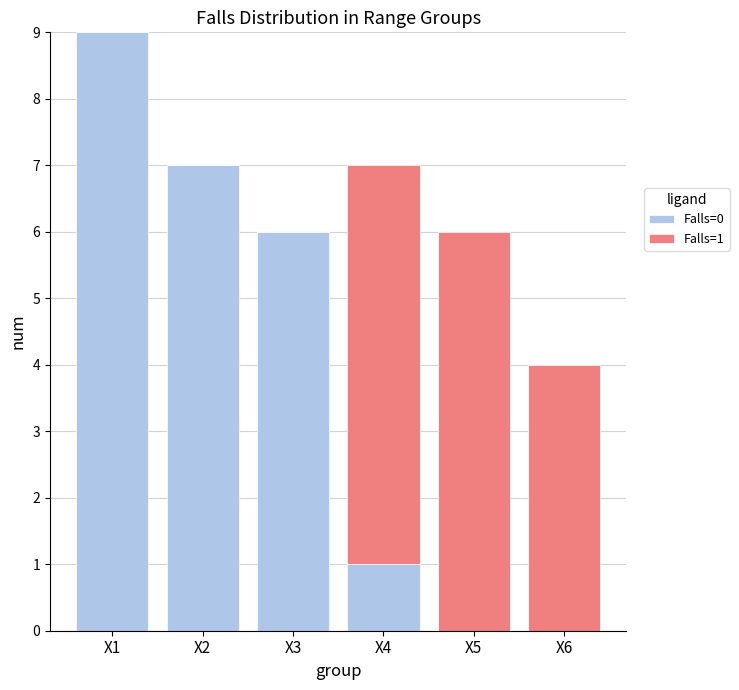

What are all the series names shown in the legend?

Falls=0, Falls=1